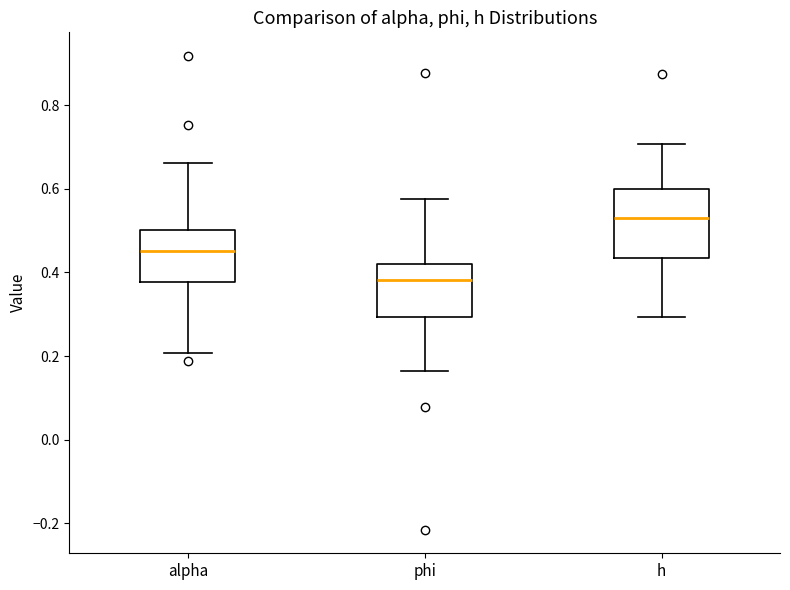

Reading left to right, transcribe this box plot: for each box, give where its median line is, the range the box spans, and where its two whiskers end, as read against the y-axis. The values are not printed on the chart, so give them approximately, as read against the axis.

alpha: median 0.46, box 0.38 to 0.50, whiskers 0.20 to 0.66
phi: median 0.38, box 0.30 to 0.42, whiskers 0.16 to 0.58
h: median 0.52, box 0.44 to 0.60, whiskers 0.30 to 0.70